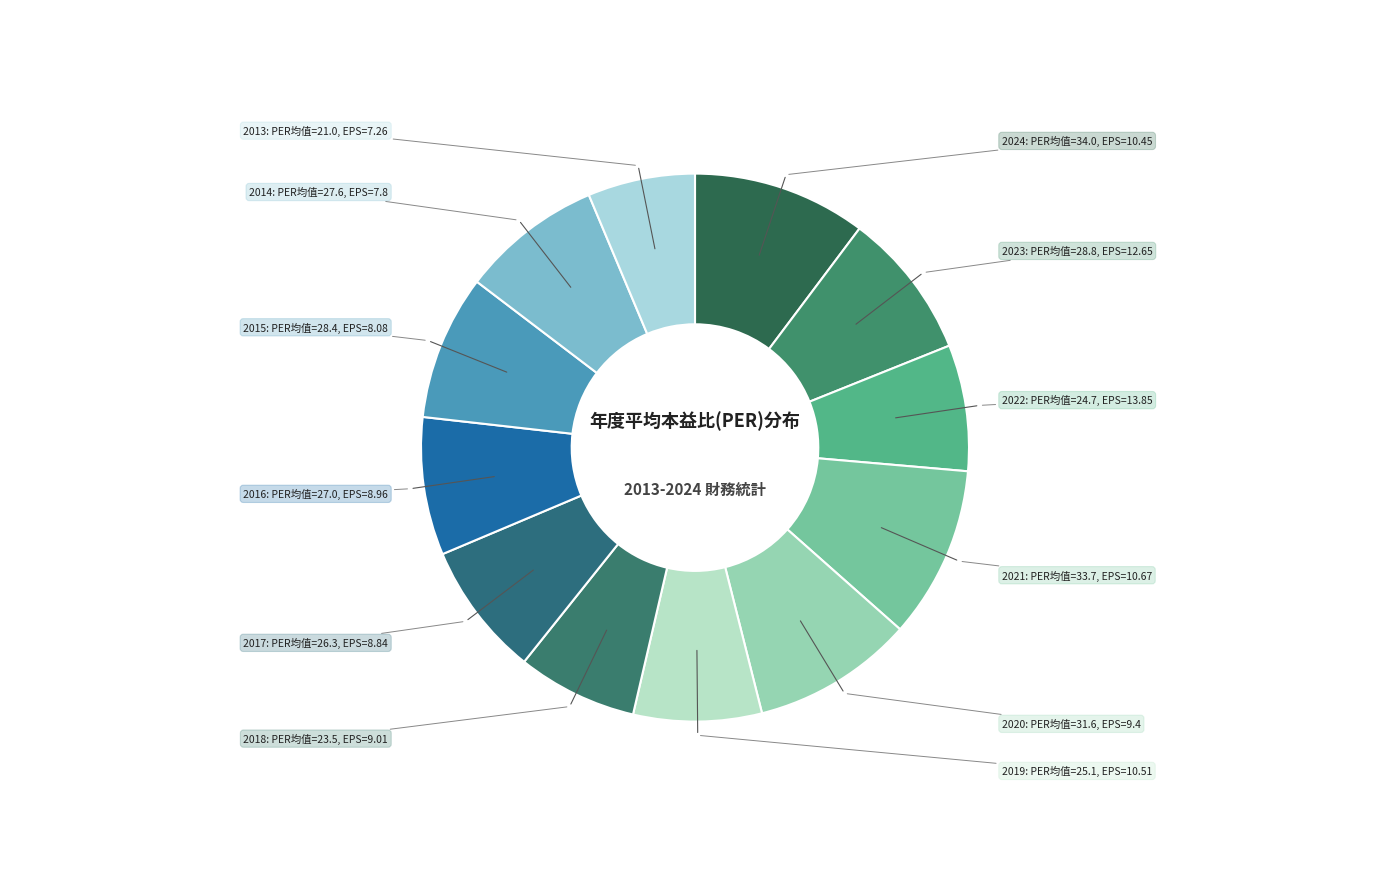

How many slices are in this pie chart?

12